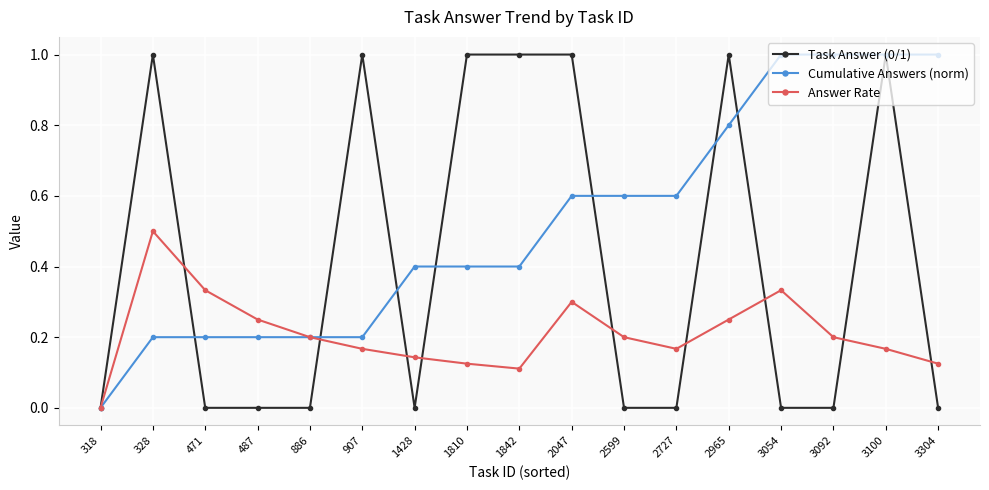

The Task Answer (0/1) series shows 1.0 at 1810. True or false?

True